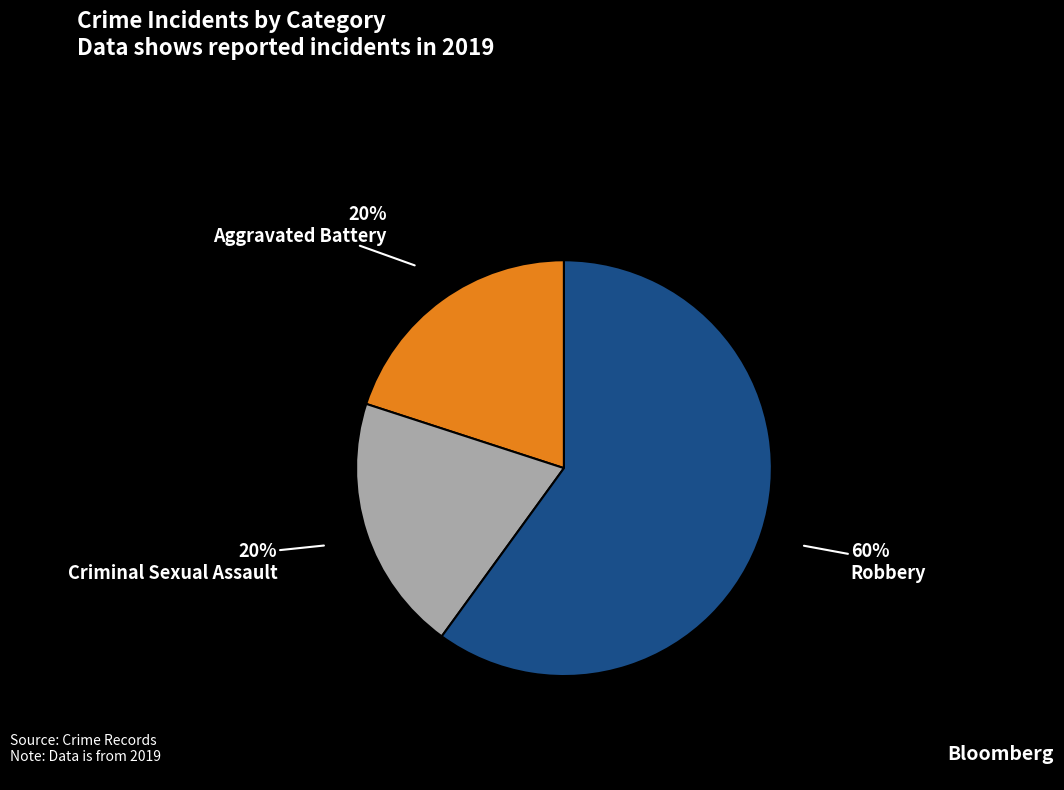

Approximately how many times larger is the value at Aggravated Battery compared to Robbery?

0.3